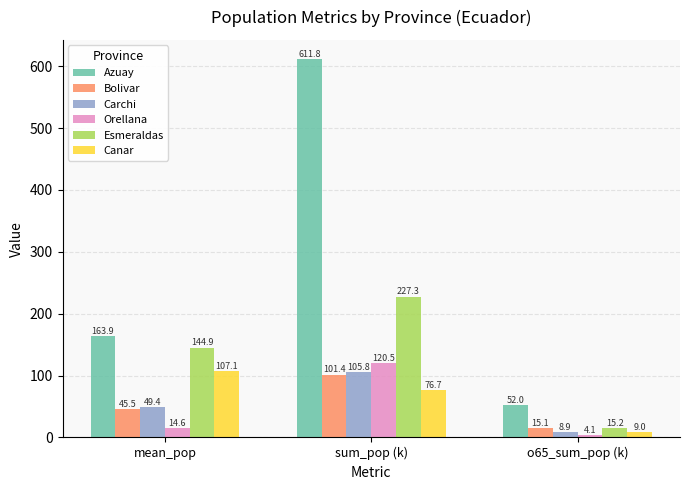

What is the label of the 2nd bar from the left?

sum_pop (k)